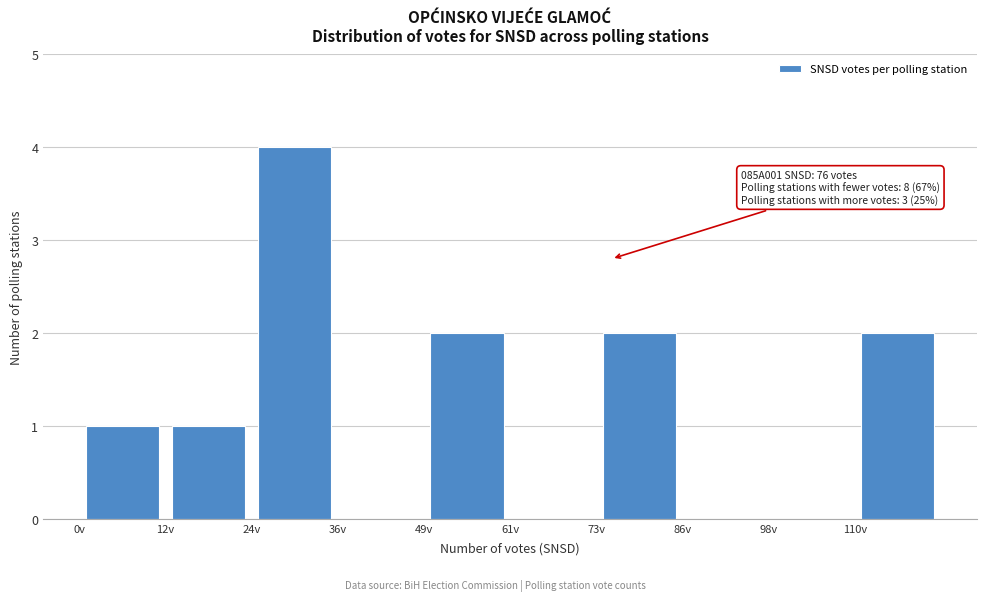

Which range on the x-axis has the tallest bar?

24 to 36